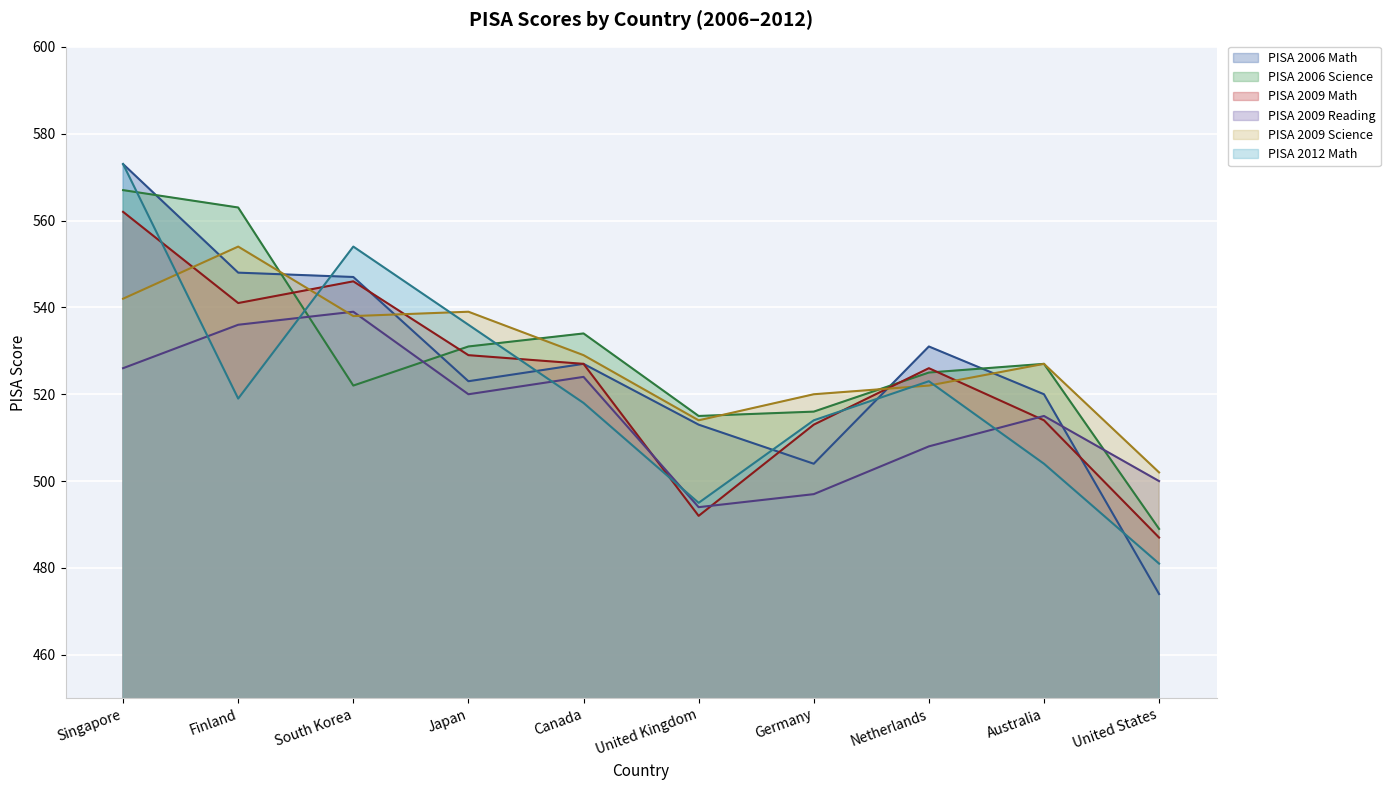

How many lines are shown in the chart?

6